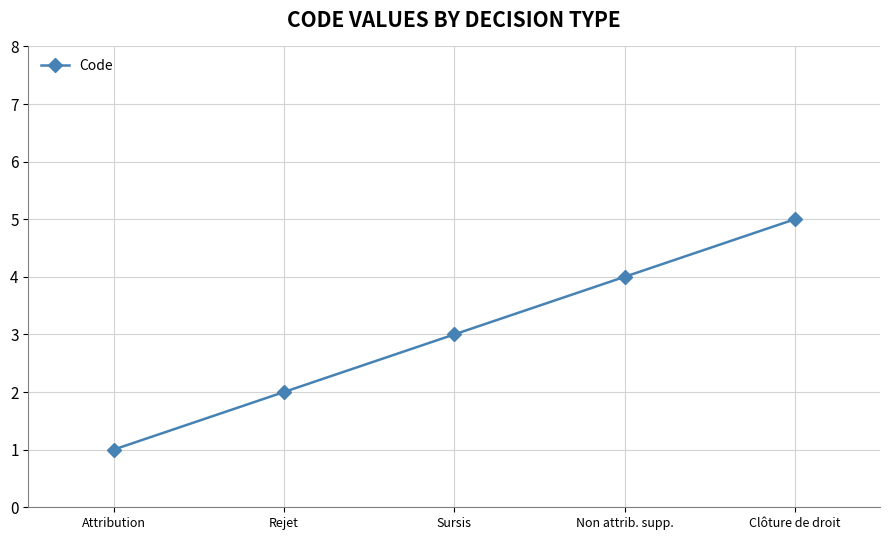

Reading left to right, extract all data points from this chart.

Attribution=1	Rejet=2	Sursis=3	Non attrib. supp.=4	Clôture de droit=5